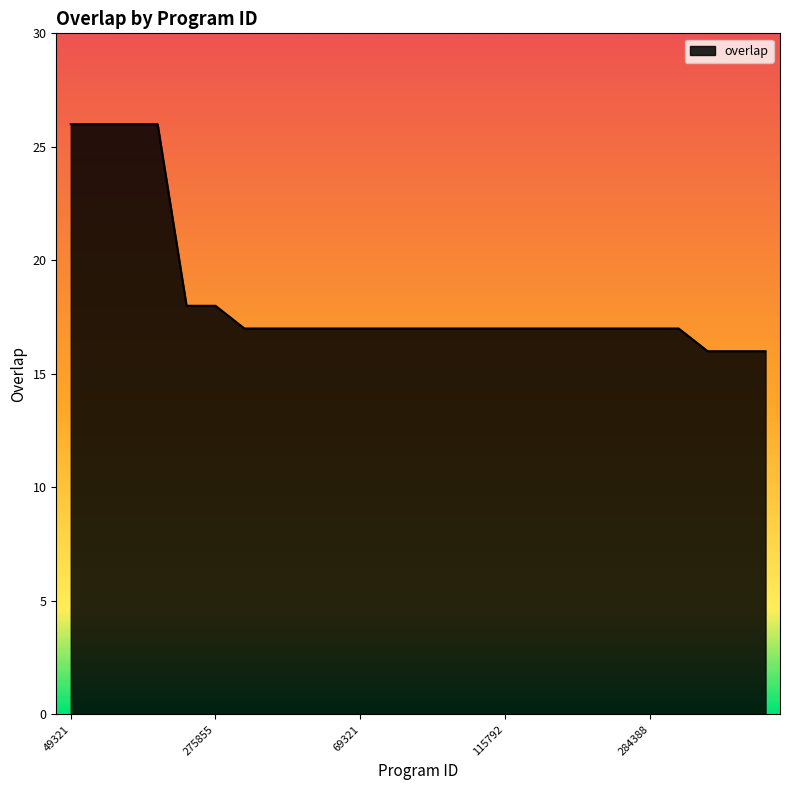

Reading left to right, extract all data points from this chart.

26	26	26	26	18	18	17	17	17	17	17	17	17	17	17	17	17	17	17	17	17	17	16	16	16